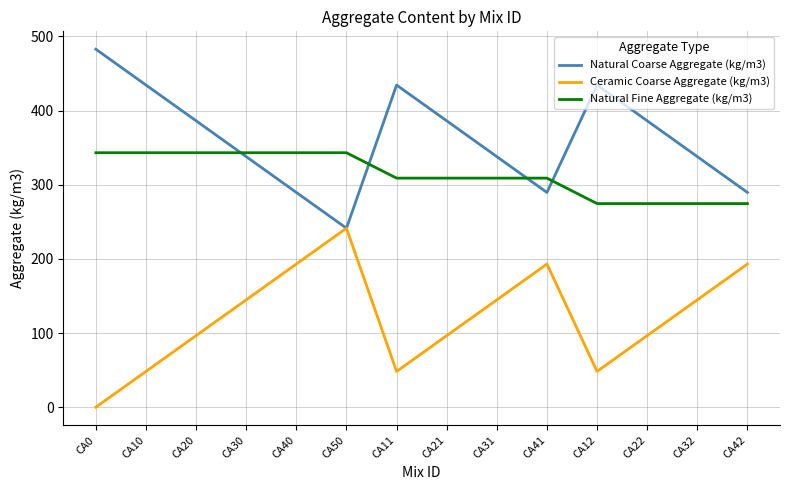

How many positive values does the Ceramic Coarse Aggregate (kg/m3) series have?

13